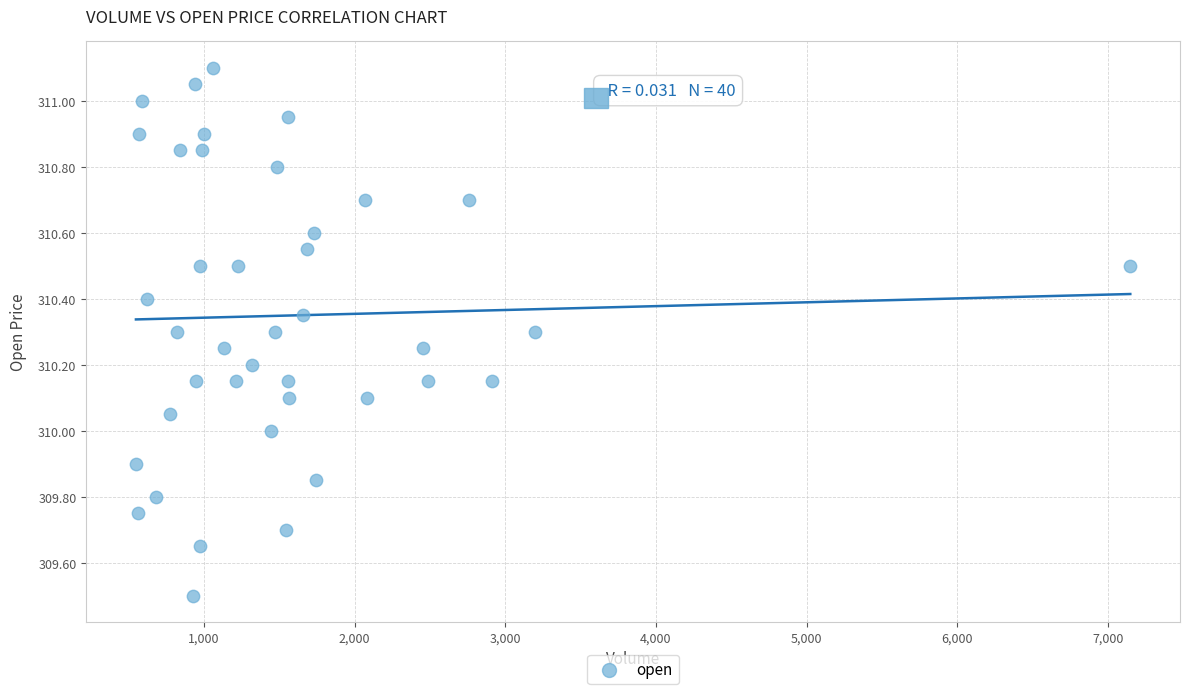

What is the range of Y values (max minus min)?

1.6